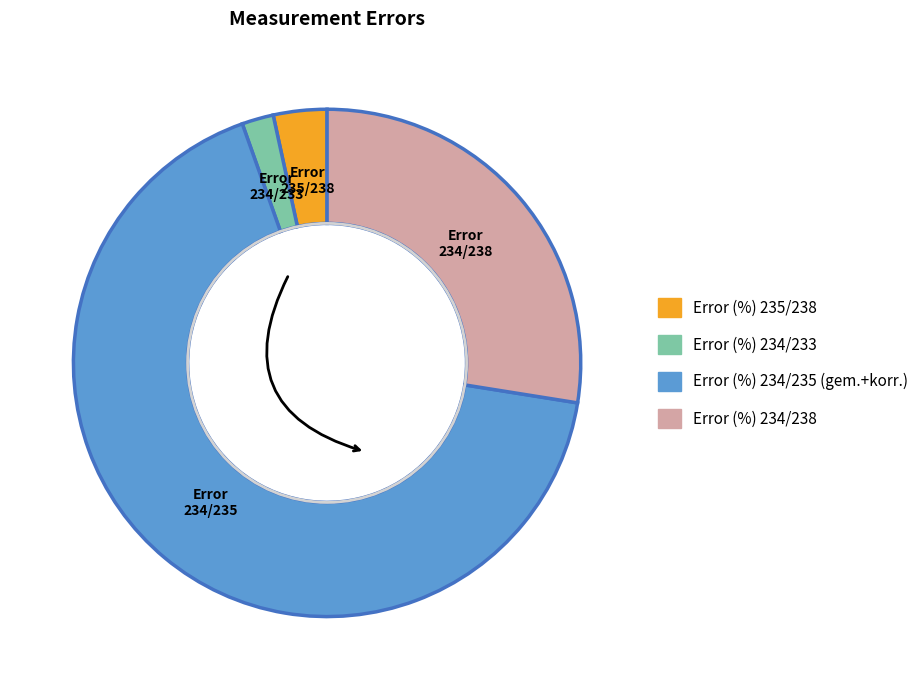

Which slice is the smallest?

Error (%) 234/233